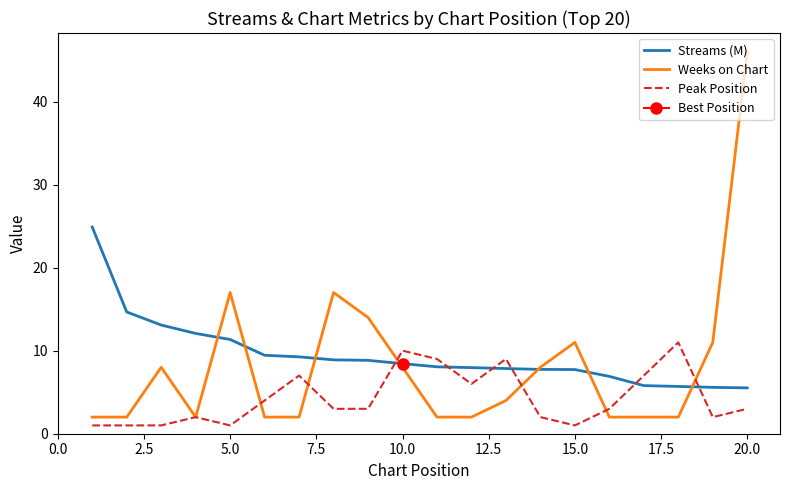

What is the difference between the maximum and second lowest values in the Peak Position series?

10.0